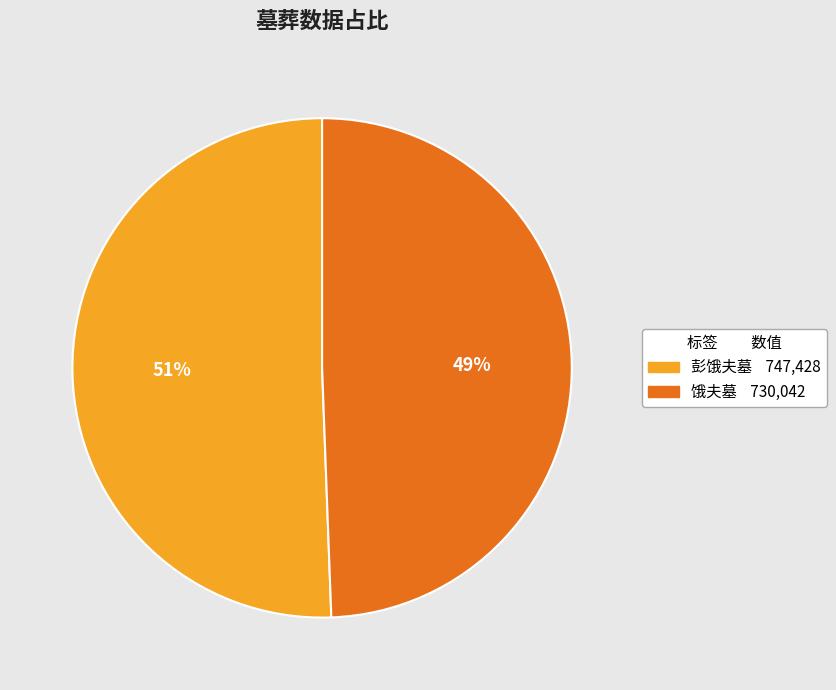

Which category accounts for the majority?

彭饿夫墓